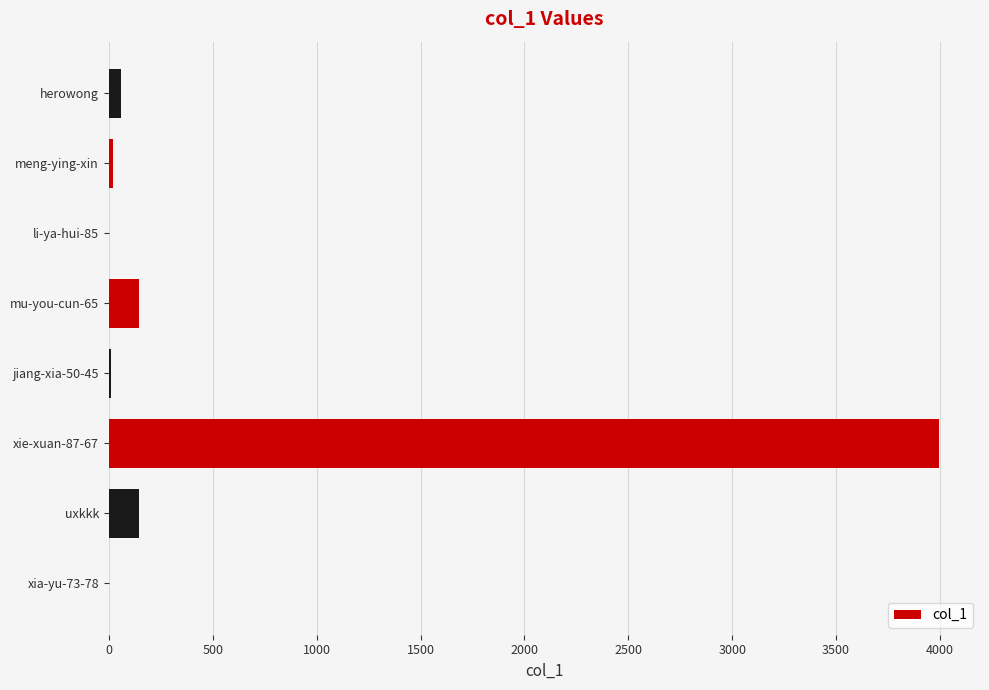

What is the change in value from xie-xuan-87-67 to mu-you-cun-65?

-3848